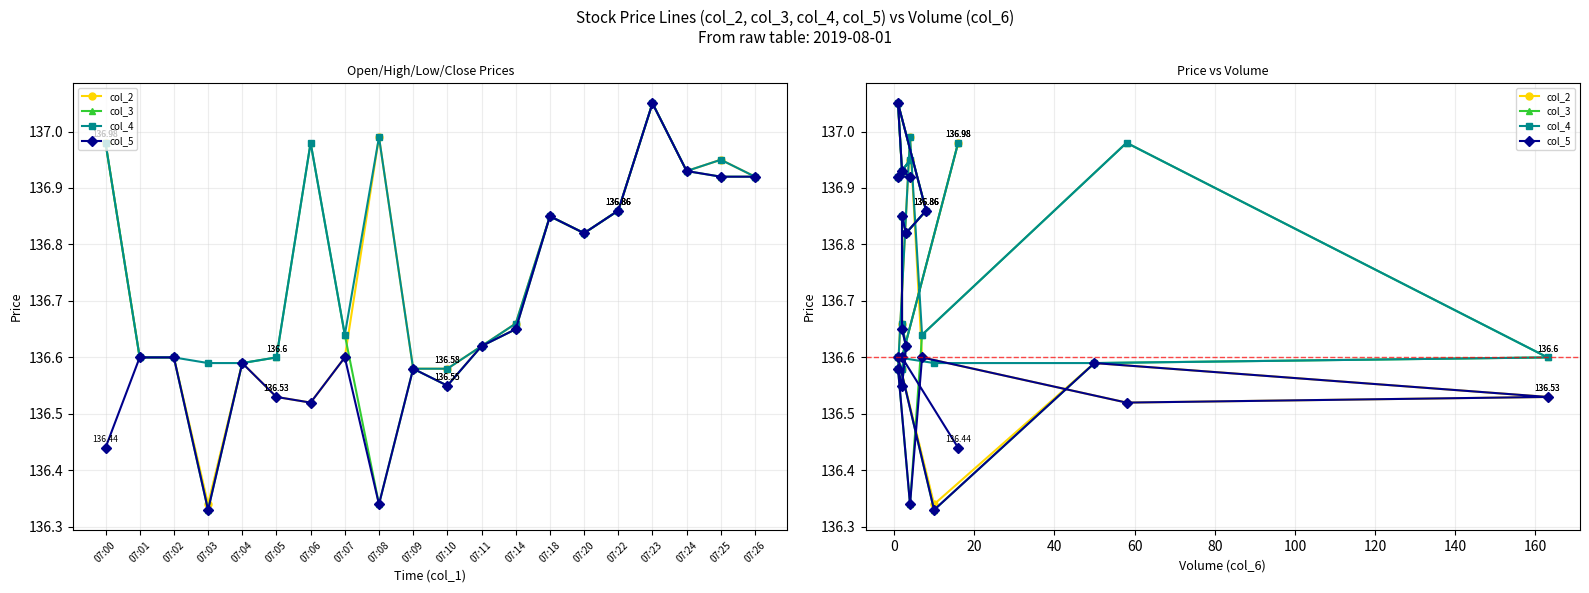

At how many categories does at least one series exceed 136?

20